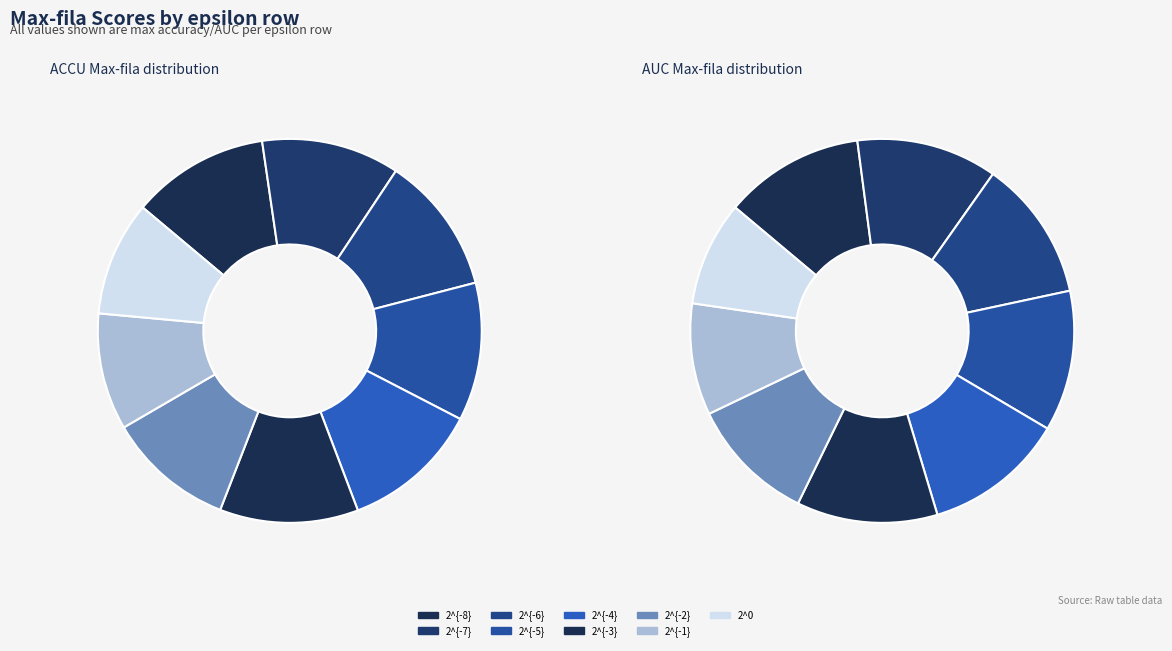

Between 2^{-4} and 2^{-1}, which series saw the biggest shift?

AUC Max fila